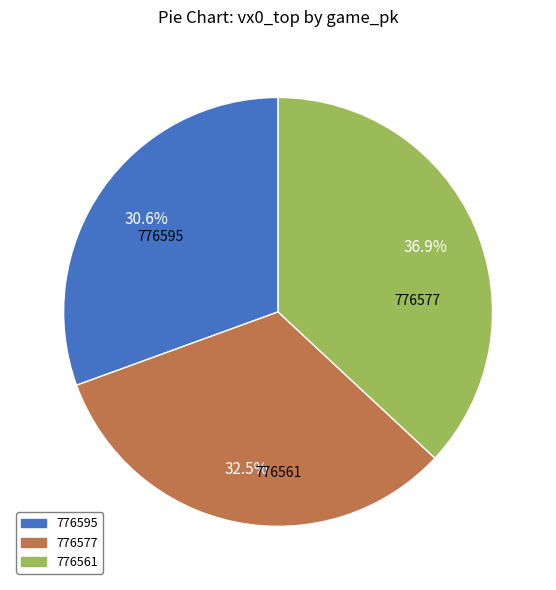

Rank the categories by value from highest to lowest.

776561, 776577, 776595